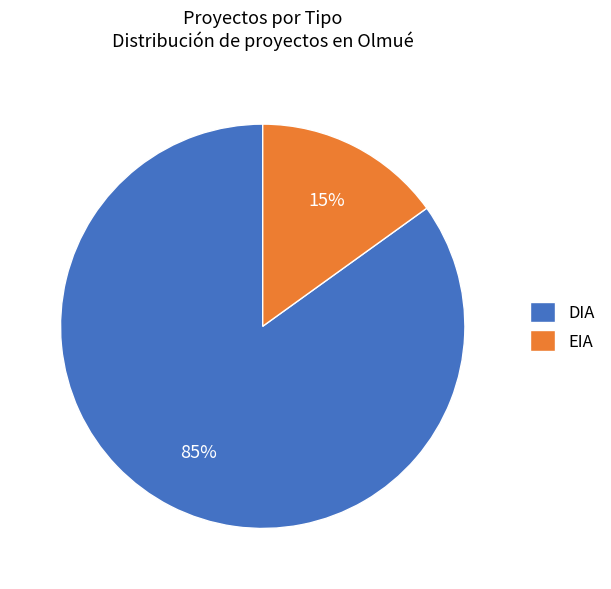

To the nearest percent, what portion does EIA represent?

15%